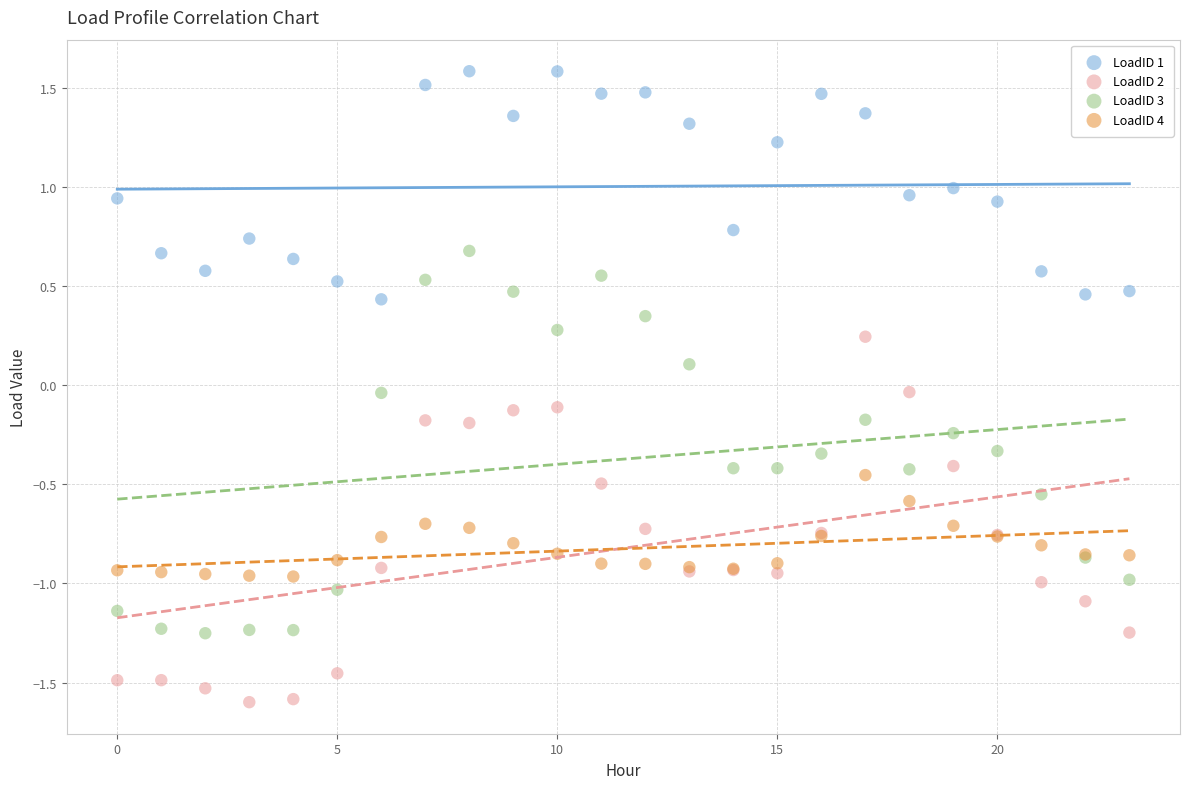

Which series reaches the maximum Y coordinate?

LoadID 1